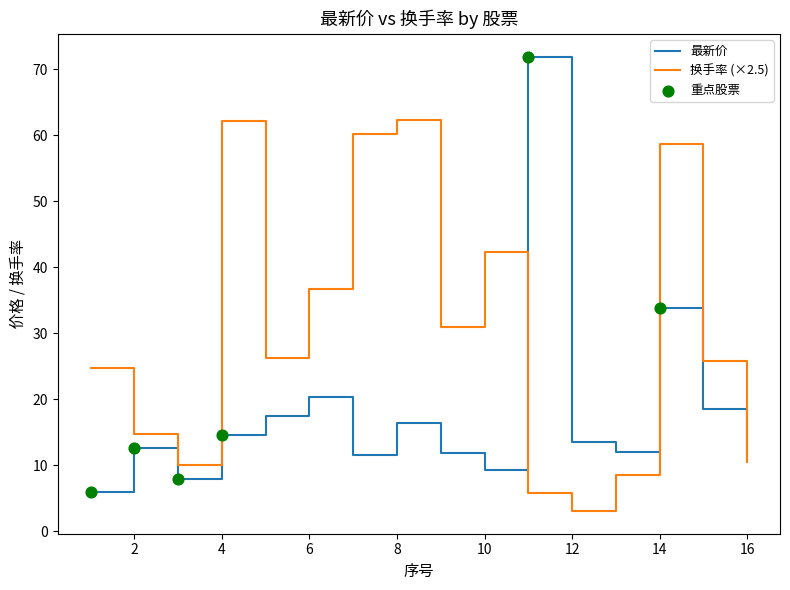

List the series in order of their overall mean, lowest first.

最新价, 换手率 (×2.5)